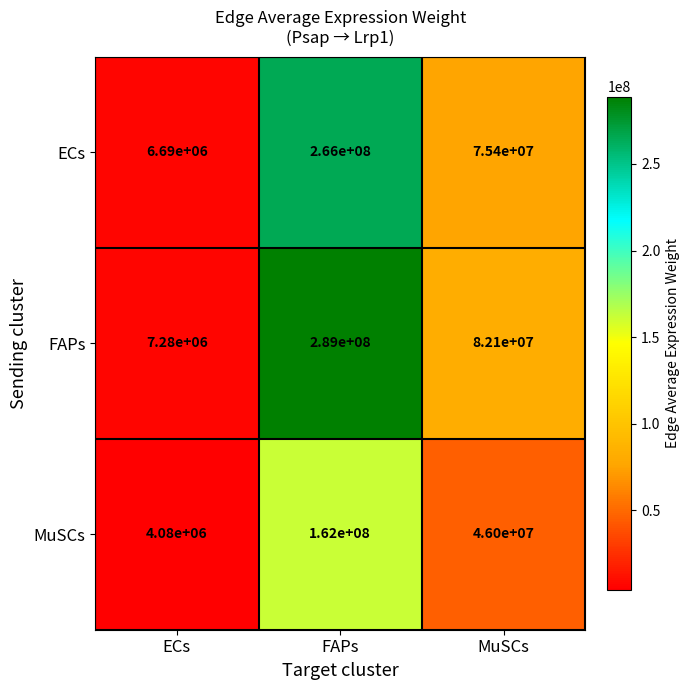

What is the sum of all MuSCs values?

212080000